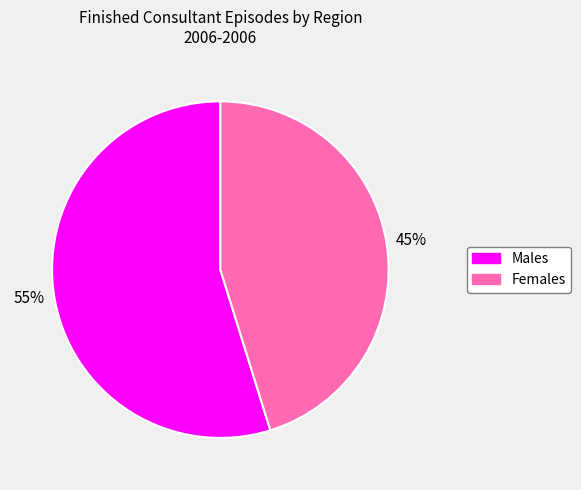

To the nearest percent, what is the difference between the largest and smallest slice percentages?

10%